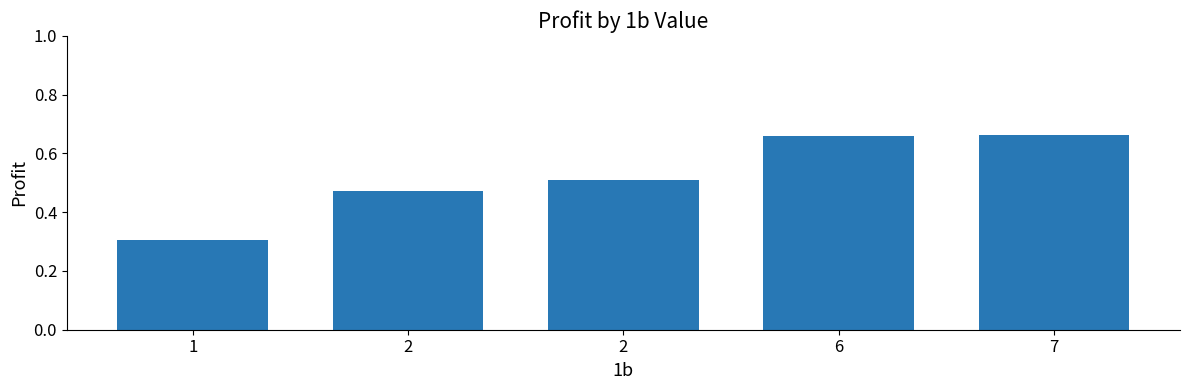

Reading left to right, extract all data points from this chart.

1=0.3	2=0.5	2=0.5	6=0.7	7=0.7